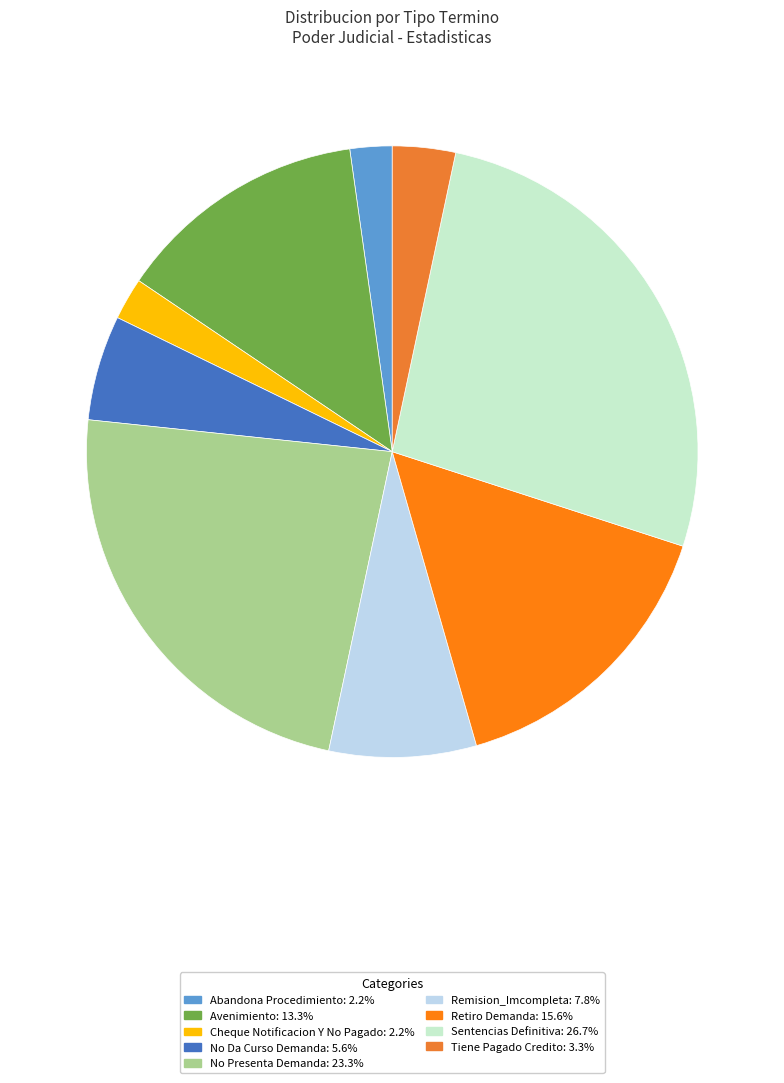

Does any single category account for the majority?

No